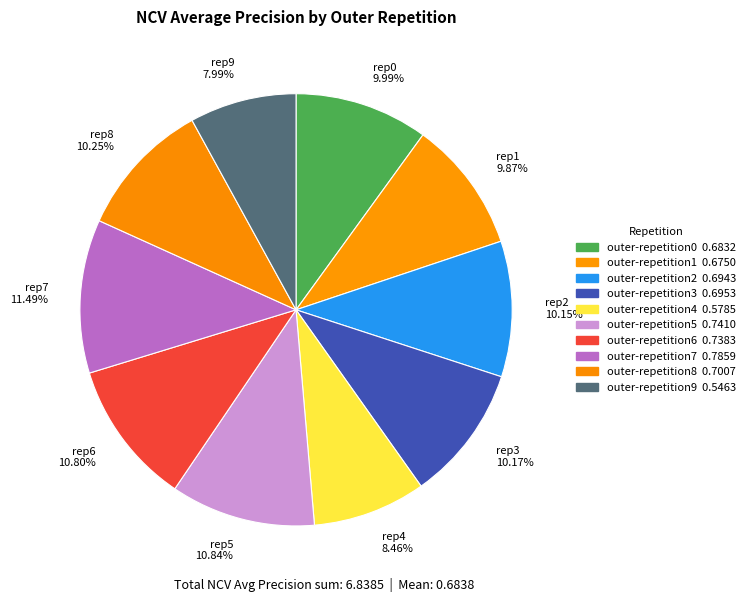

Do rep8 10.25% and rep0 9.99% together represent more than half of the pie?

No